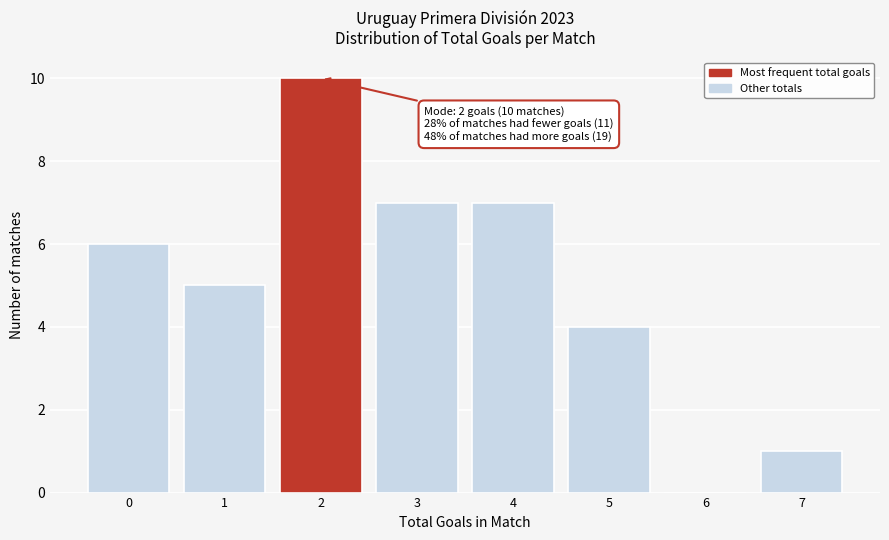

Reading left to right, extract all data points from this chart.

0=6	1=5	2=10	3=7	4=7	5=4	6=0	7=1